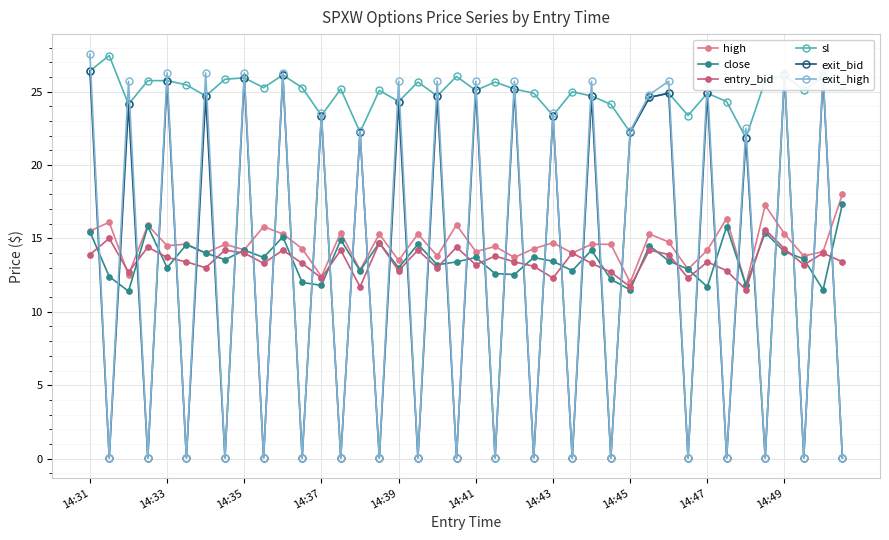

Does the chart display data point markers on the line(s)?

Yes